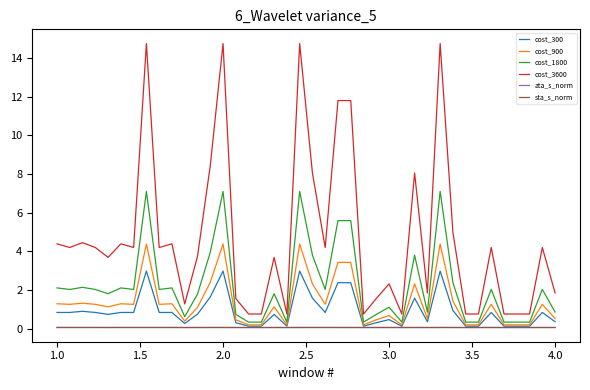

At how many categories does at least one series exceed 13?

4